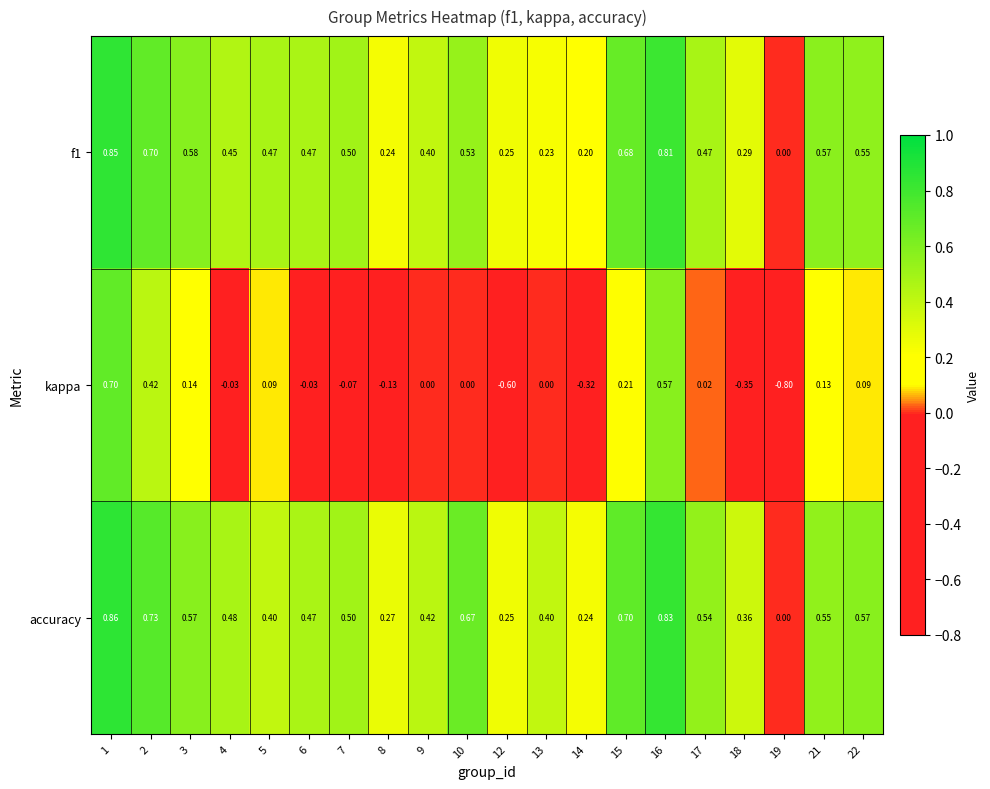

How many distinct data groups are displayed?

3